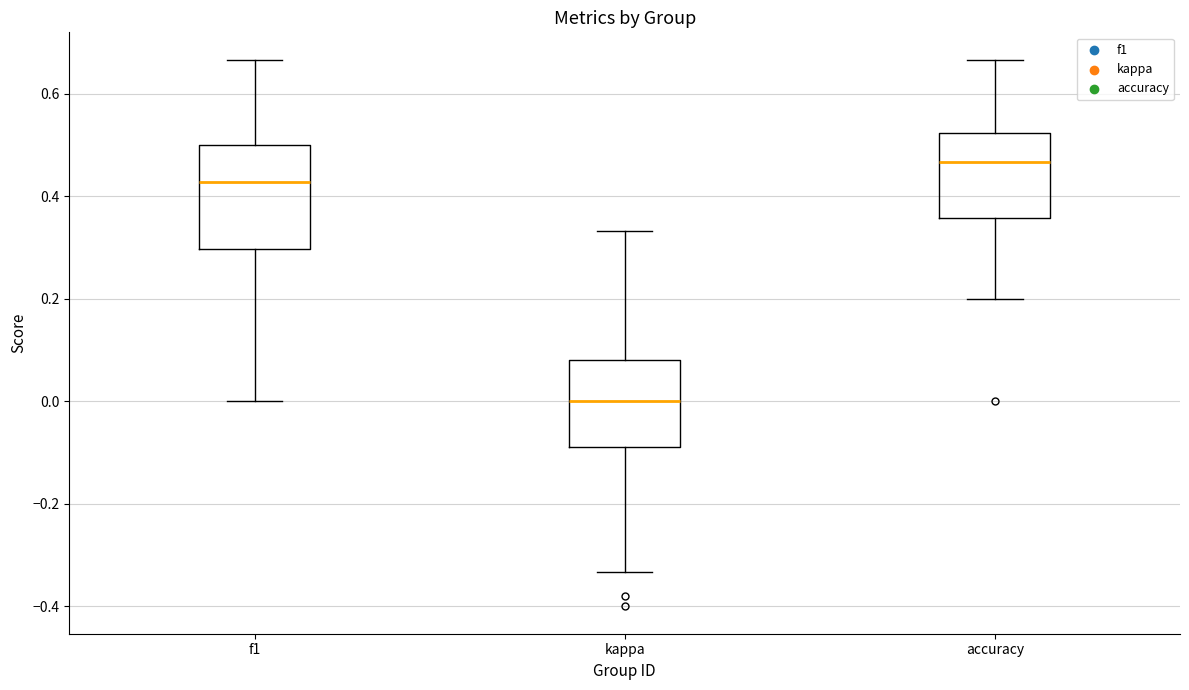

Reading left to right, read every box against the y-axis: the position of its median line, the range the box covers, and the ends of its whiskers. The values are not printed on the chart, so give them approximately, as read against the axis.

f1: median 0.42, box 0.30 to 0.50, whiskers 0.00 to 0.66
kappa: median 0.00, box -0.08 to 0.08, whiskers -0.34 to 0.34
accuracy: median 0.46, box 0.36 to 0.52, whiskers 0.20 to 0.66